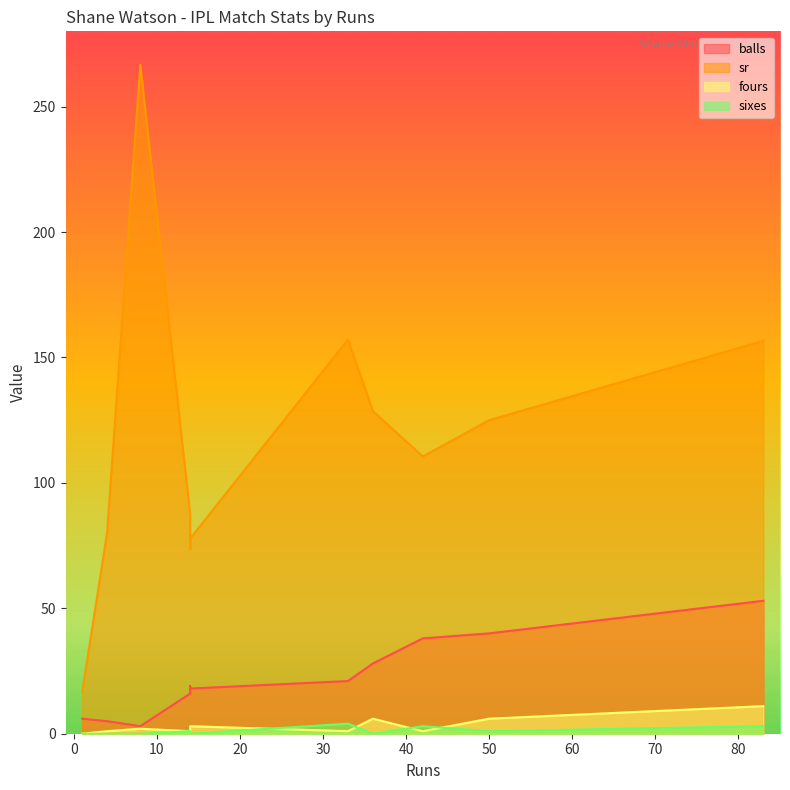

True or false: fours and sr cross at least once.

False